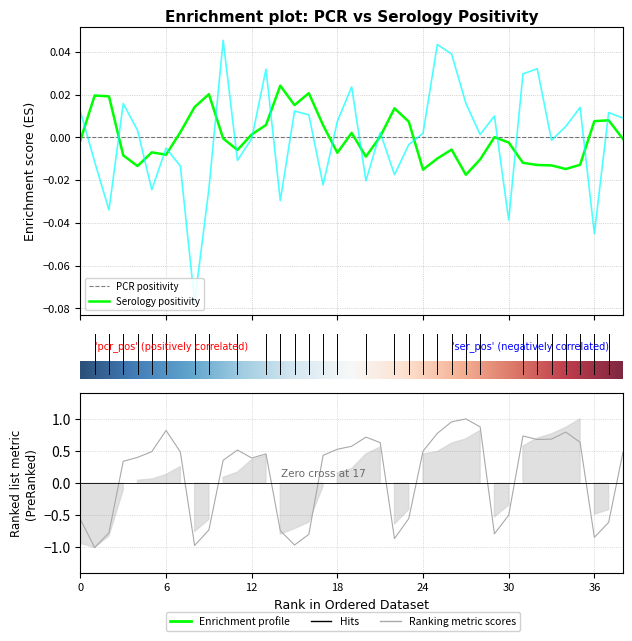

Reading left to right, what are all the values shown in this chart?

pcr_positivity: -0.0	0.0	0.0	-0.0	-0.0	-0.0	-0.0	0.0	0.0	0.0	-0.0	-0.0	0.0	0.0	0.0	0.0	0.0	0.0	-0.0	0.0	-0.0	0.0	0.0	0.0	-0.0	-0.0	-0.0	-0.0	-0.0	0.0	-0.0	-0.0	-0.0	-0.0	-0.0	-0.0	0.0	0.0	-0.0
ser_positivity: 0.0	-0.0	-0.0	0.0	0.0	-0.0	-0.0	-0.0	-0.1	-0.0	0.0	-0.0	-0.0	0.0	-0.0	0.0	0.0	-0.0	0.0	0.0	-0.0	0.0	-0.0	-0.0	0.0	0.0	0.0	0.0	0.0	0.0	-0.0	0.0	0.0	-0.0	0.0	0.0	-0.0	0.0	0.0
ser_tests: -0.6	-1.0	-0.8	0.3	0.4	0.5	0.8	0.5	-1.0	-0.7	0.4	0.5	0.4	0.5	-0.7	-1.0	-0.8	0.4	0.5	0.6	0.7	0.6	-0.9	-0.5	0.5	0.8	1.0	1.0	0.9	-0.8	-0.5	0.7	0.7	0.7	0.8	0.6	-0.8	-0.6	0.5